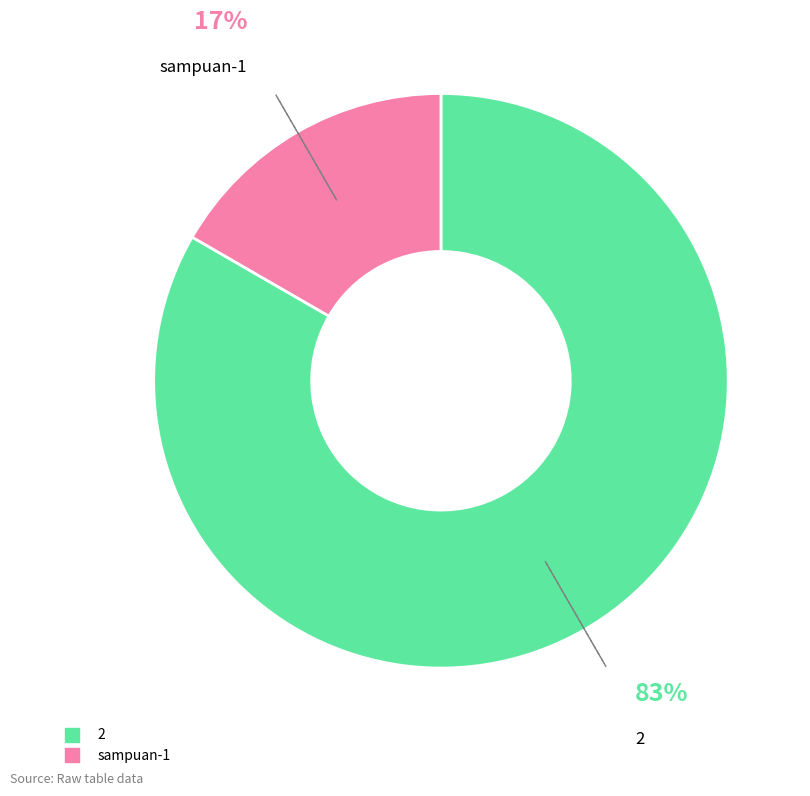

To the nearest percent, what is the combined percentage of 2 and sampuan-1?

100%